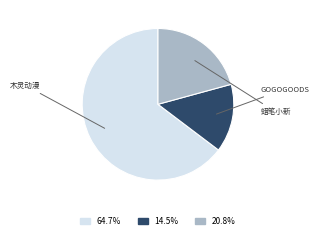

What is the largest slice in the pie chart?

杭州·木灵动漫 二哈和他的白猫师尊主题餐厅